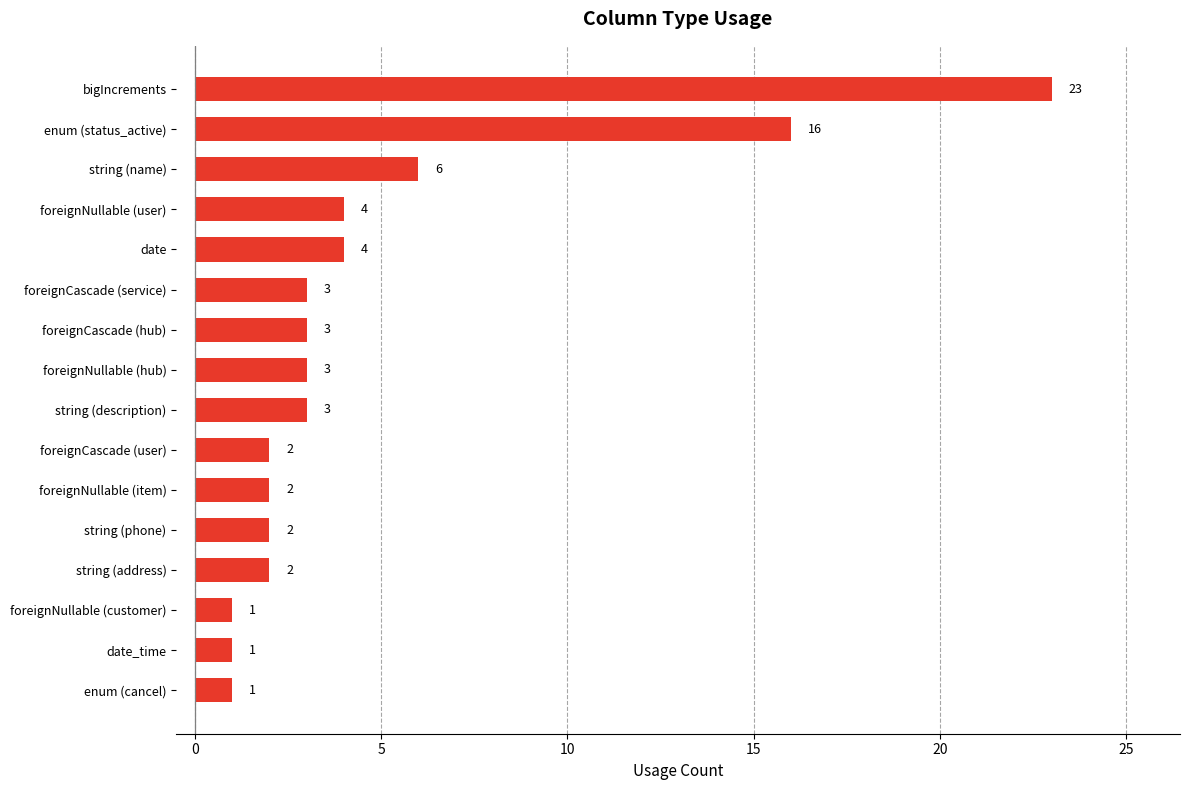

Which label corresponds to the largest value in the chart?

bigIncrements